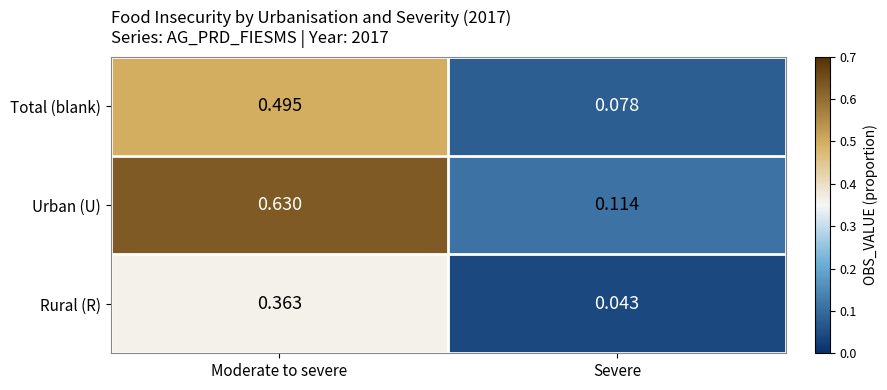

List the series in order of their overall mean, highest first.

Urban (U), Total (blank), Rural (R)